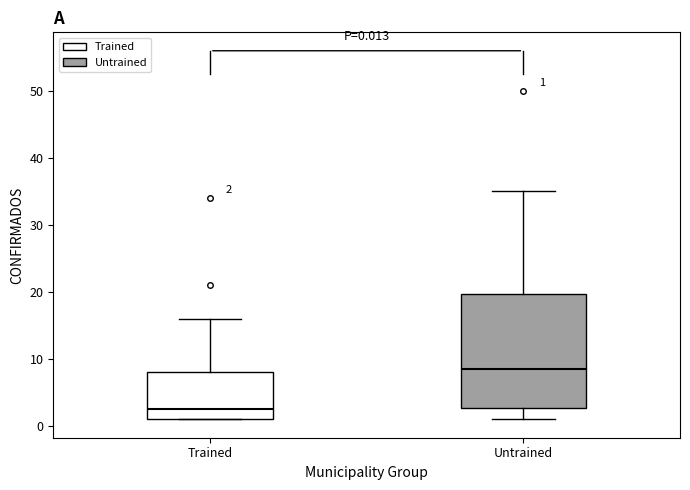

Which box has the lowest median line?

Trained